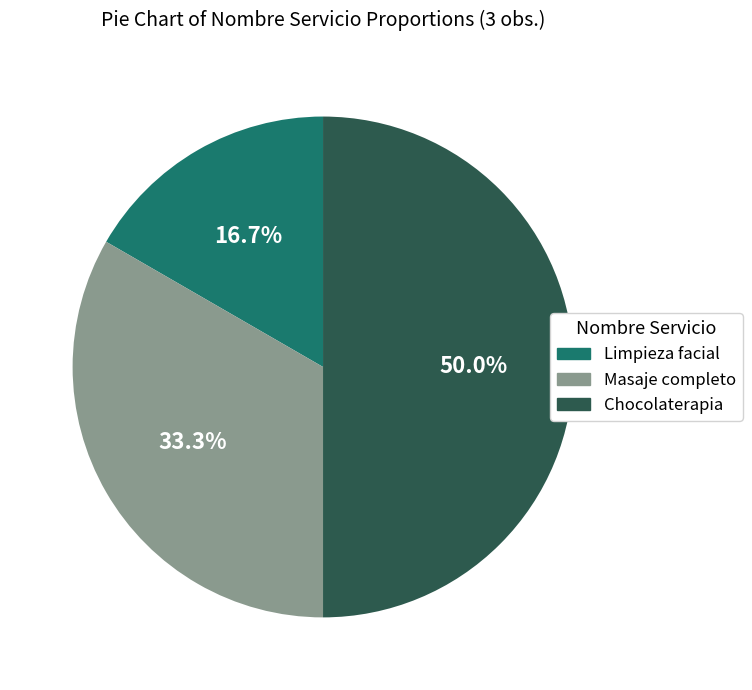

Which slice is the smallest?

Limpieza facial